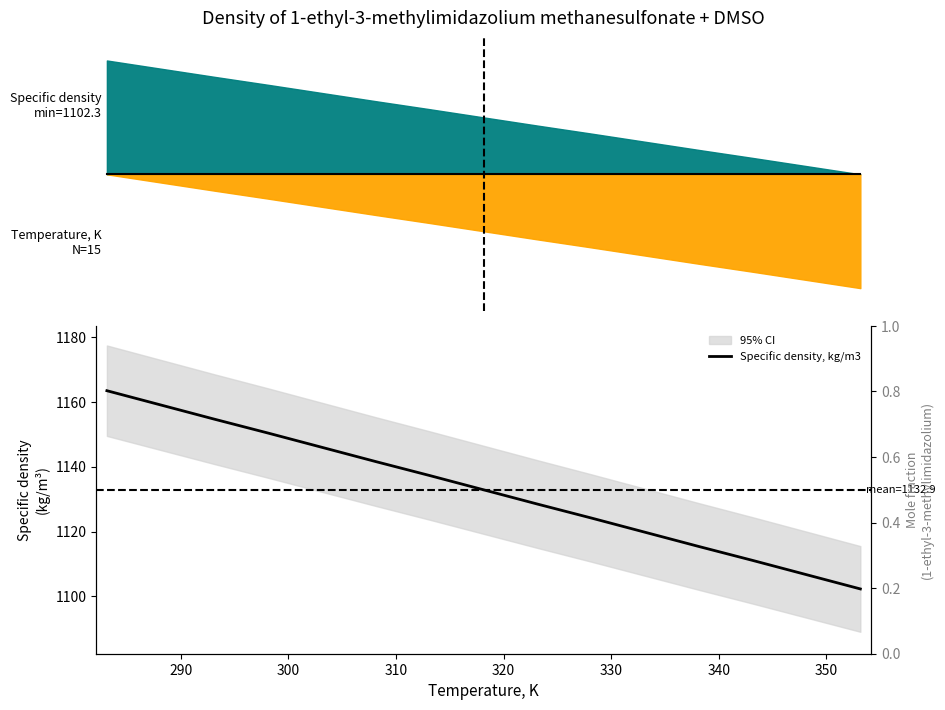

What is the value of the 13th point from the left?

1111.1